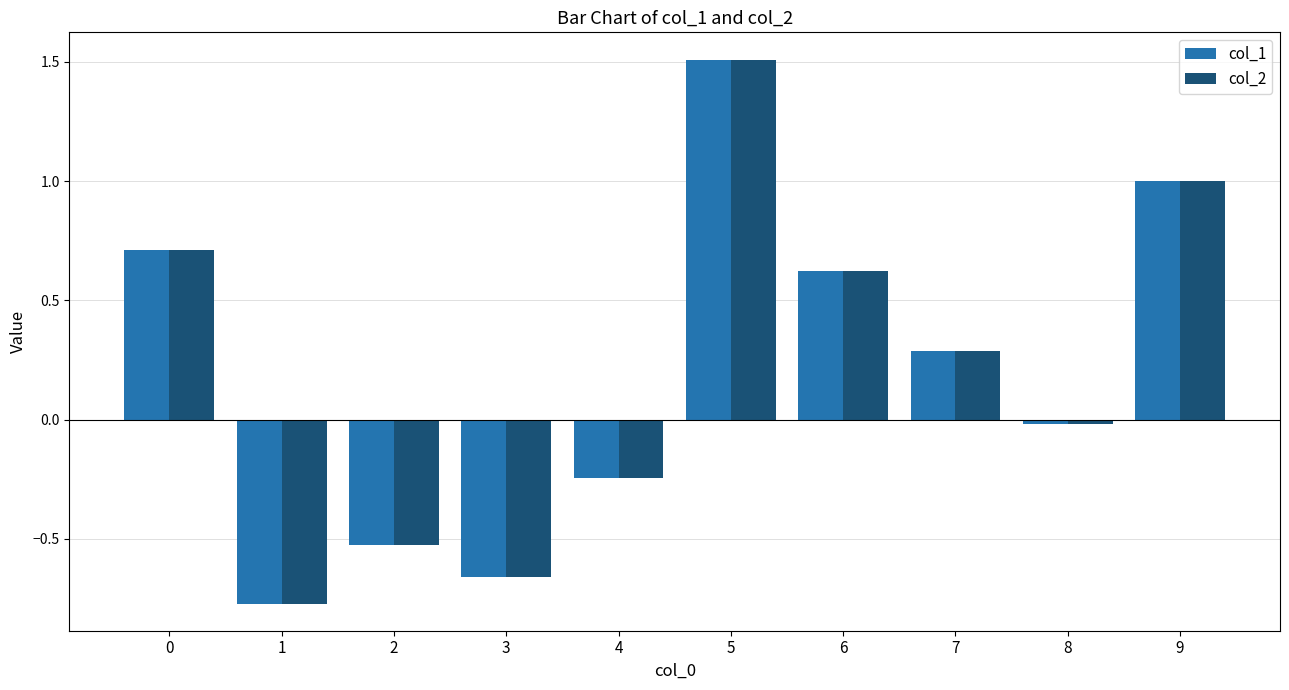

At which label is col_1 closest to 0?

8